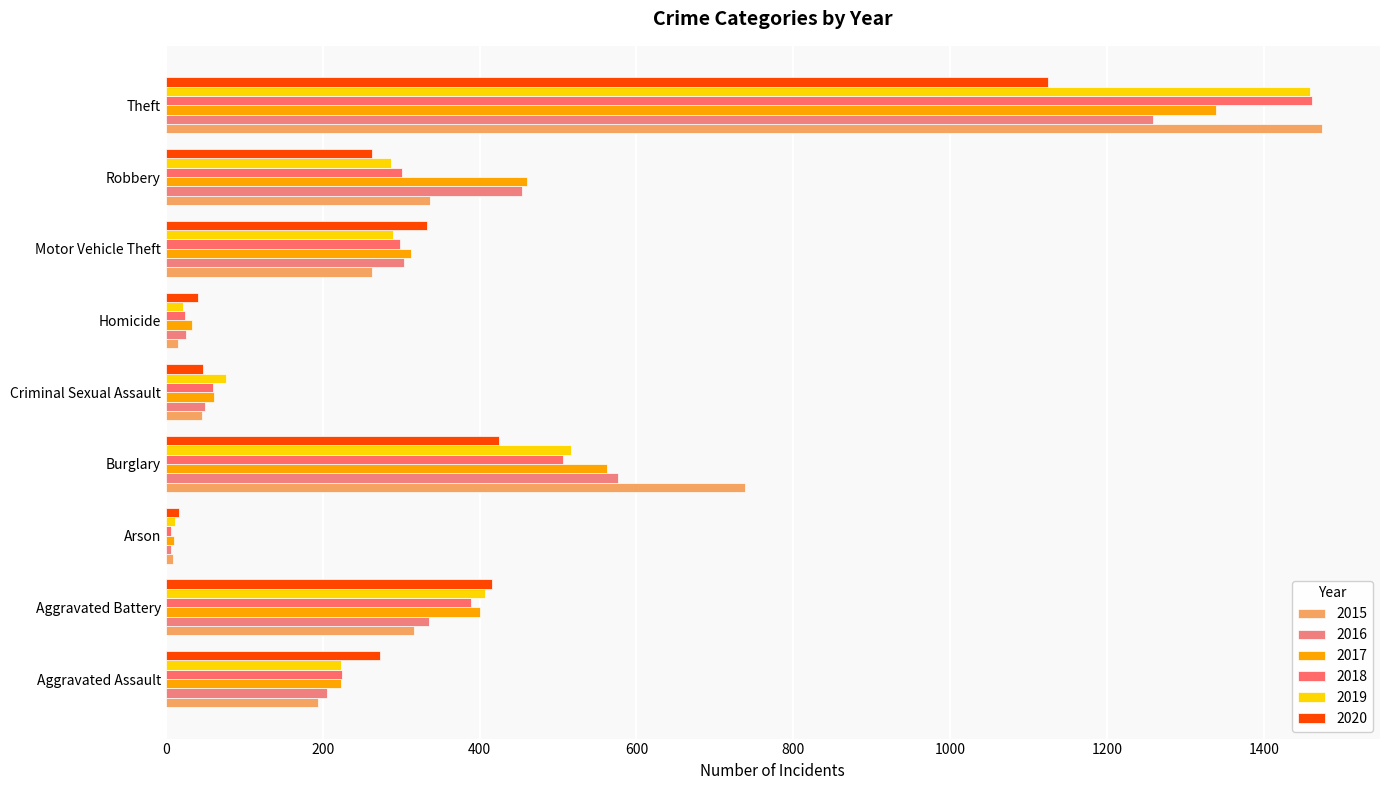

Count the number of categories in the chart.

9